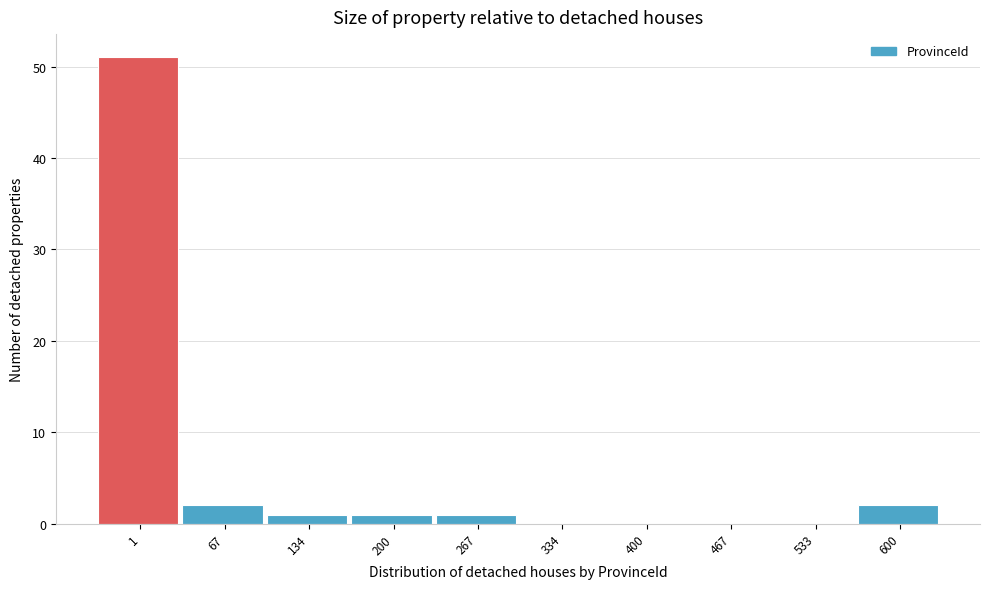

Reading left to right, what are all the values shown in this chart?

1=51	67=2	134=1	200=1	267=1	334=0	400=0	467=0	533=0	600=2